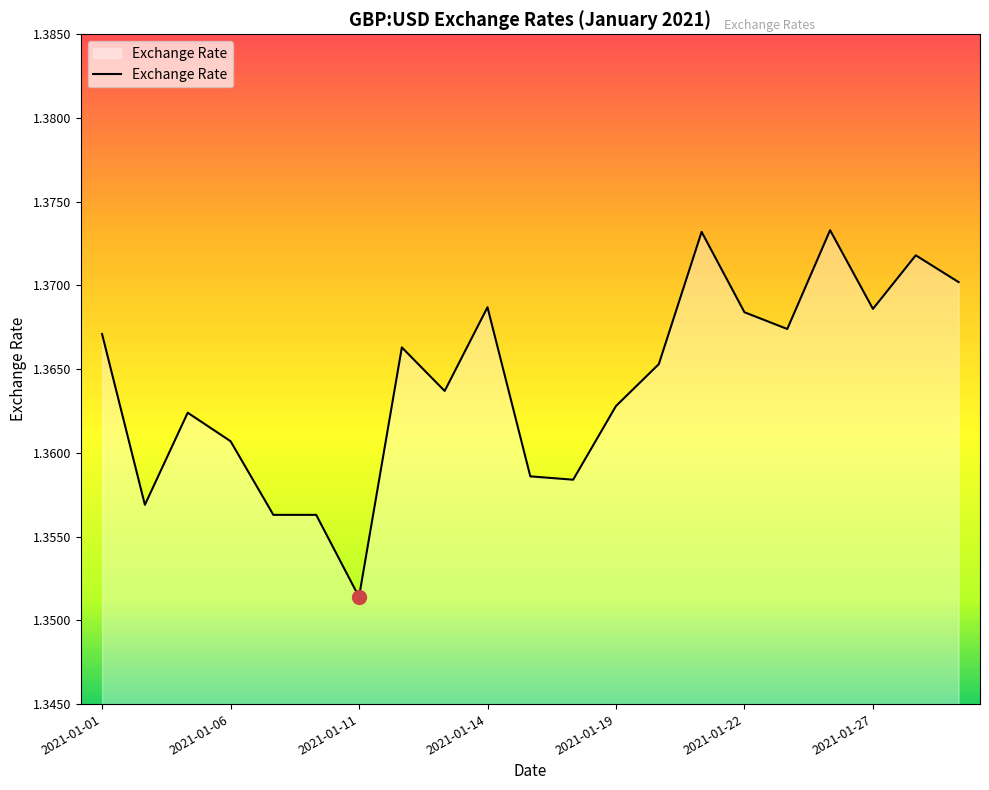

How many series are shown in this chart?

1